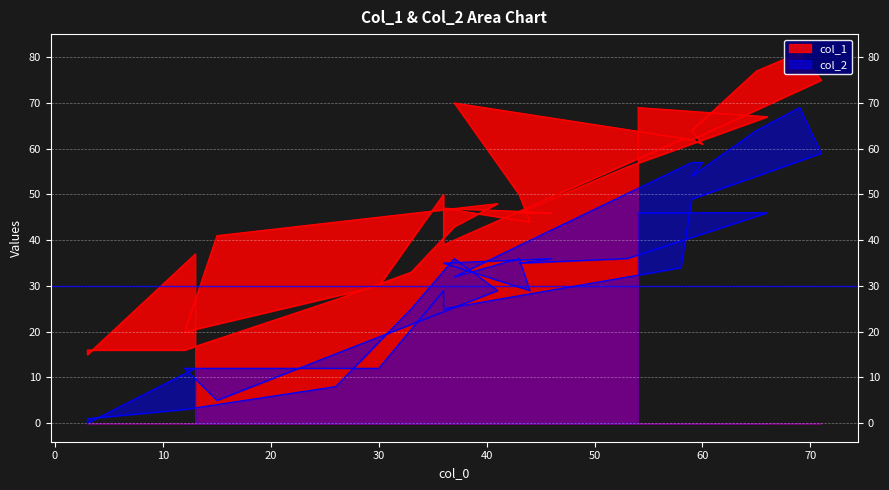

What is the average value of the col_2 series?

32